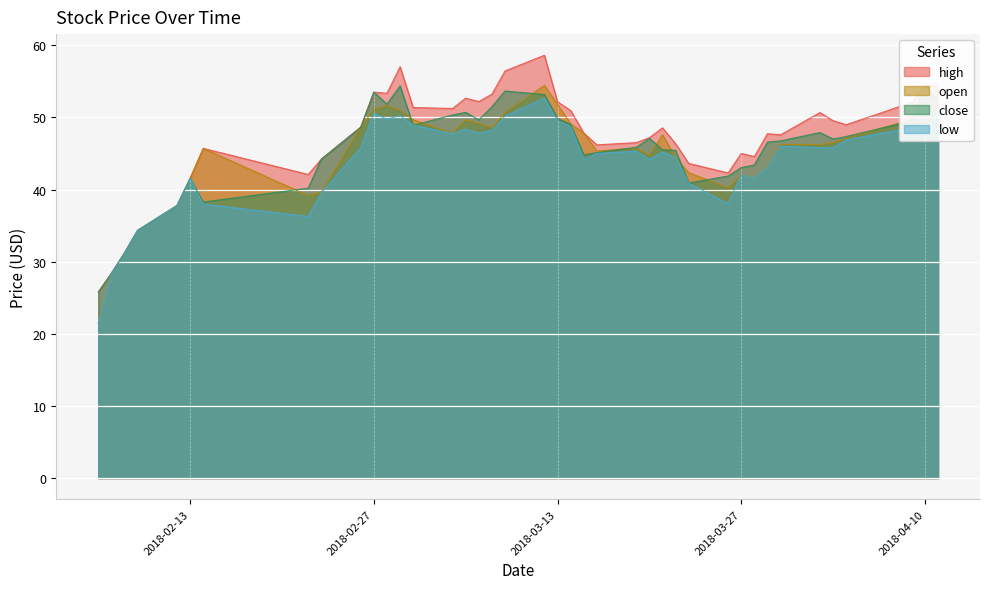

At which category is the sum across all series the highest?

2018-03-12